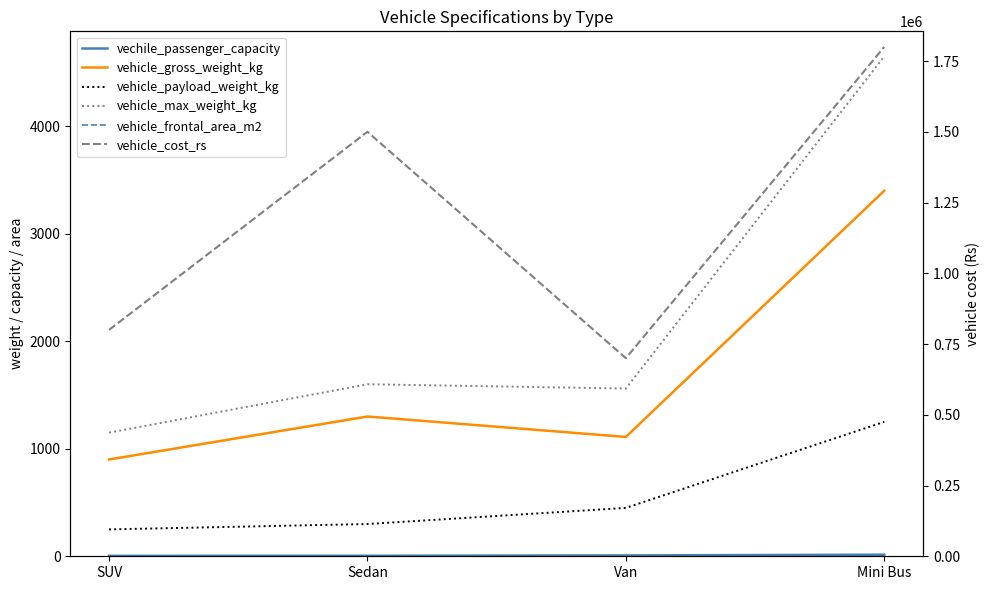

What is the label of the 4th point from the right?

SUV